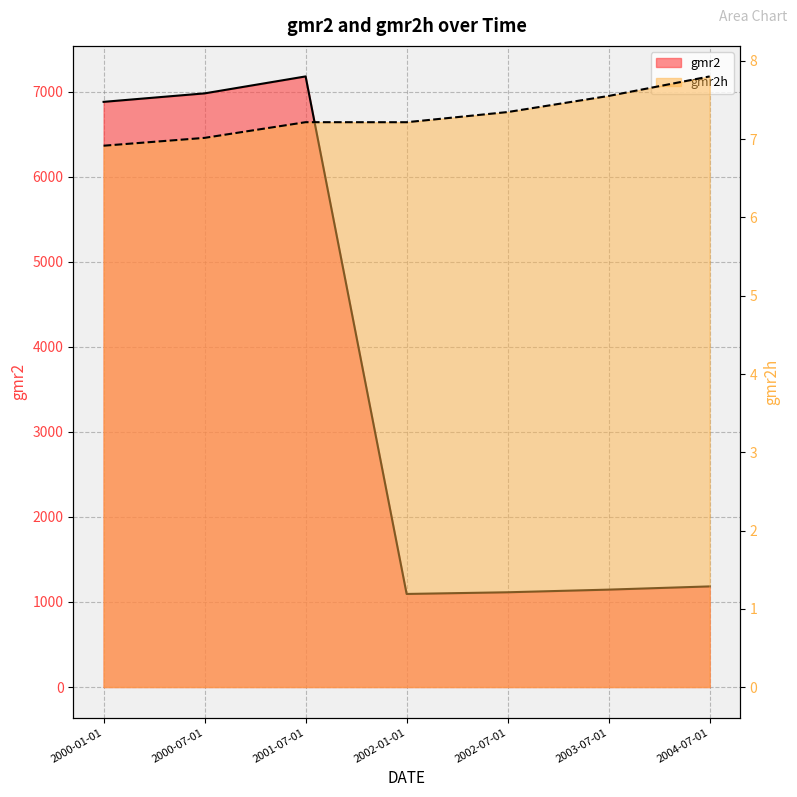

Where is the first local minimum for gmr2h?

2002-01-01